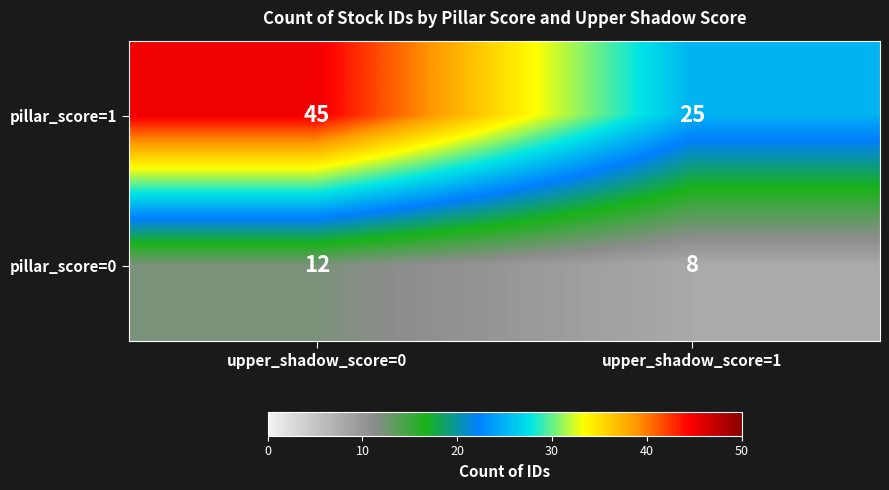

Rank the series by their maximum value, from highest to lowest.

pillar_score=1, pillar_score=0